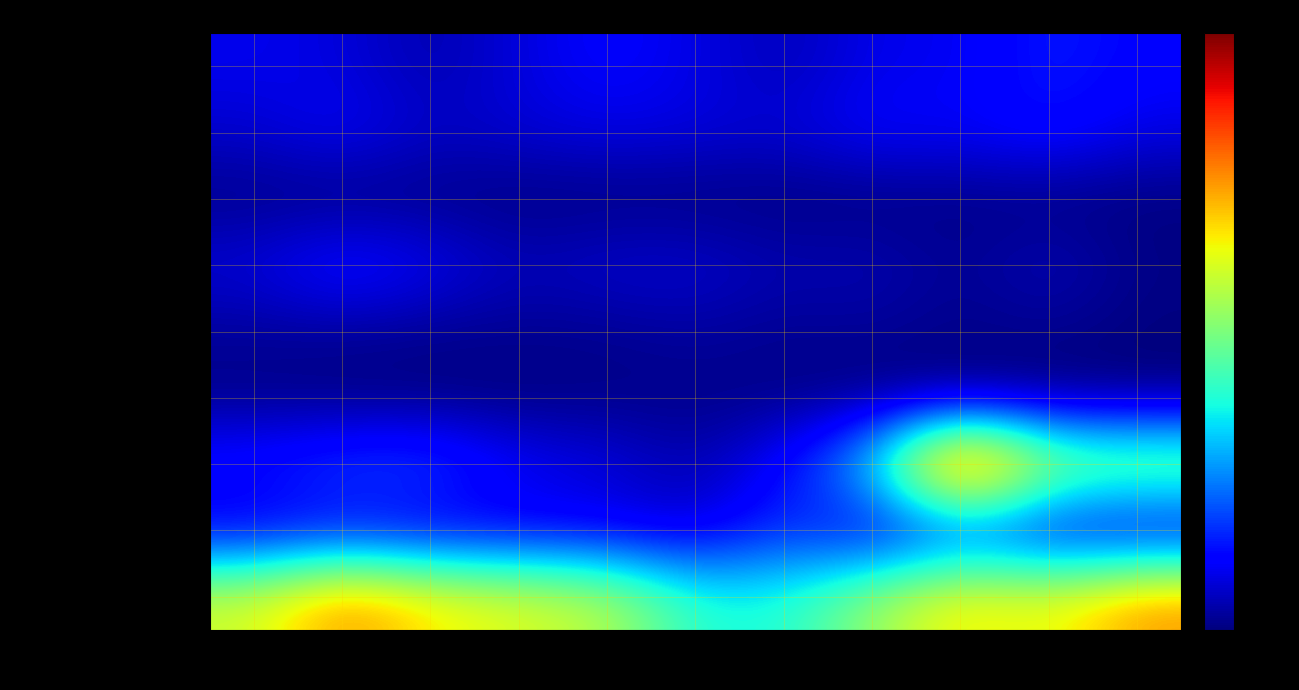

Which category has the highest value across all series?

2023